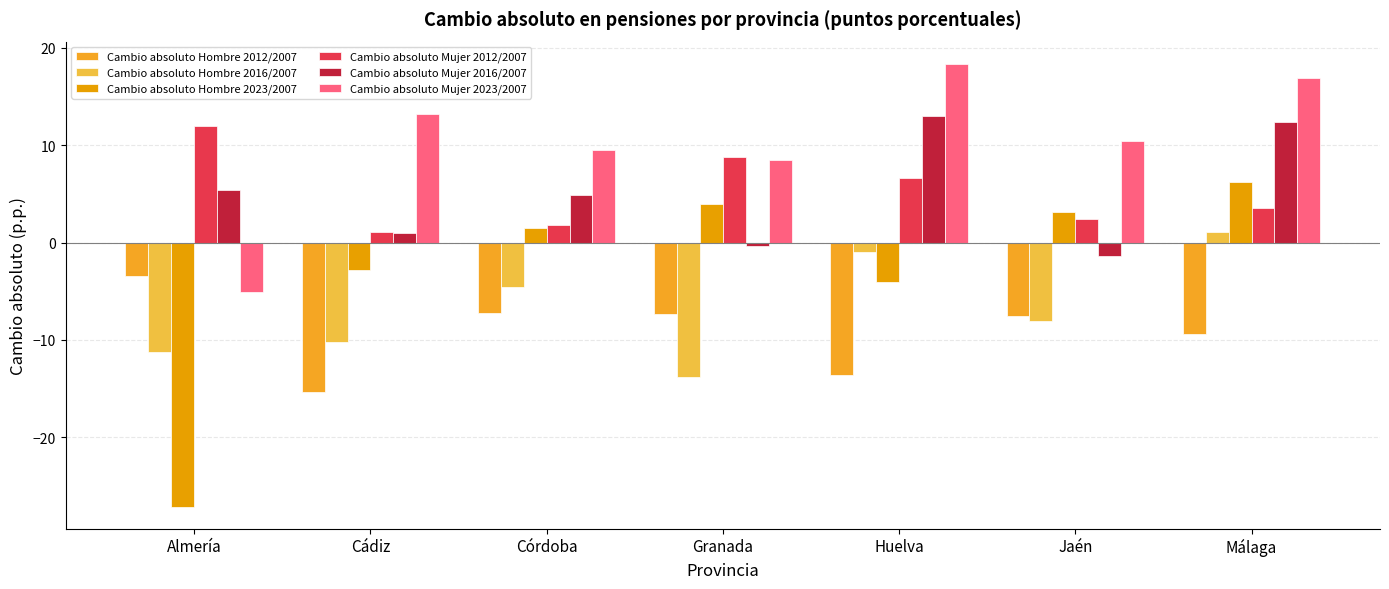

What is the total value across all series at Almería?

-29.5